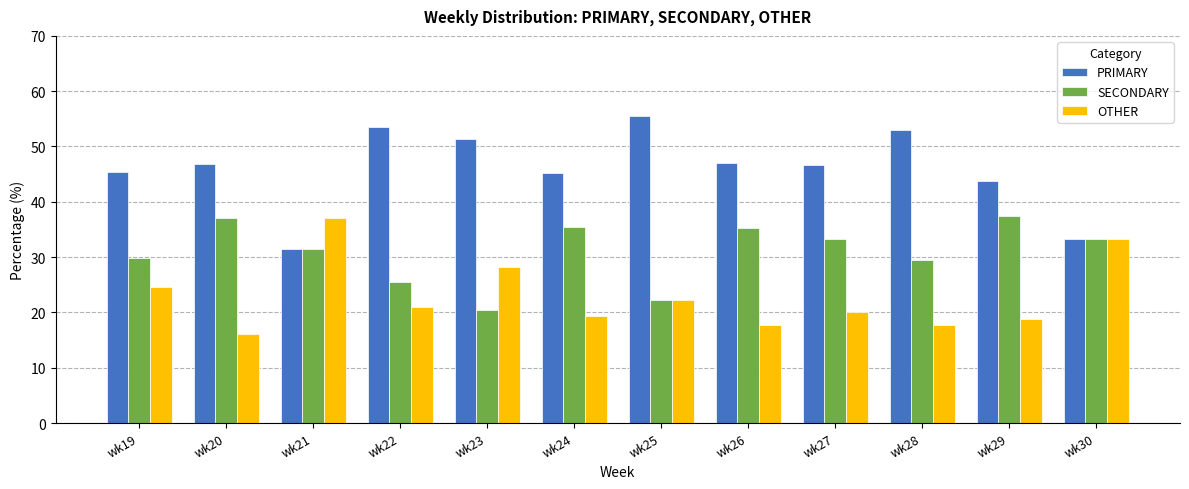

What is the highest value of the PRIMARY series?

55.6